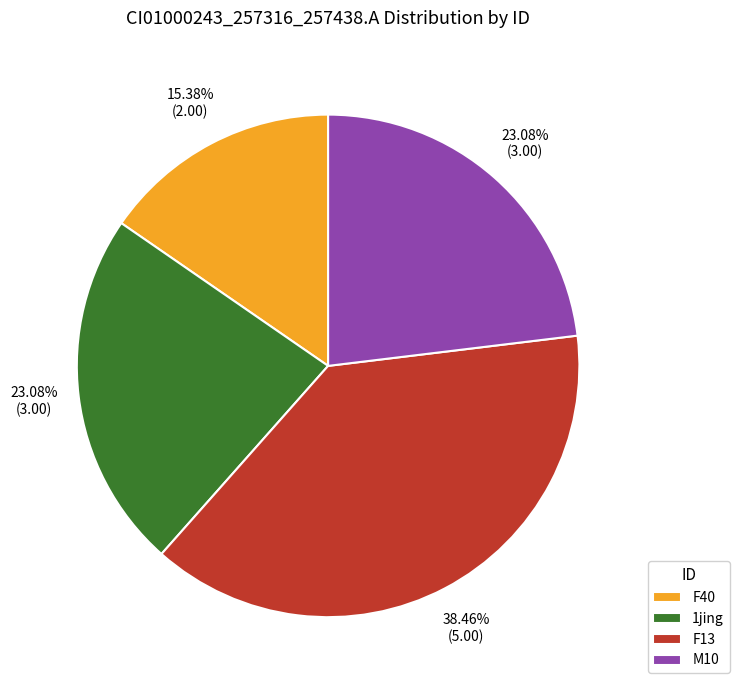

To the nearest percent, what portion does F40 represent?

15%